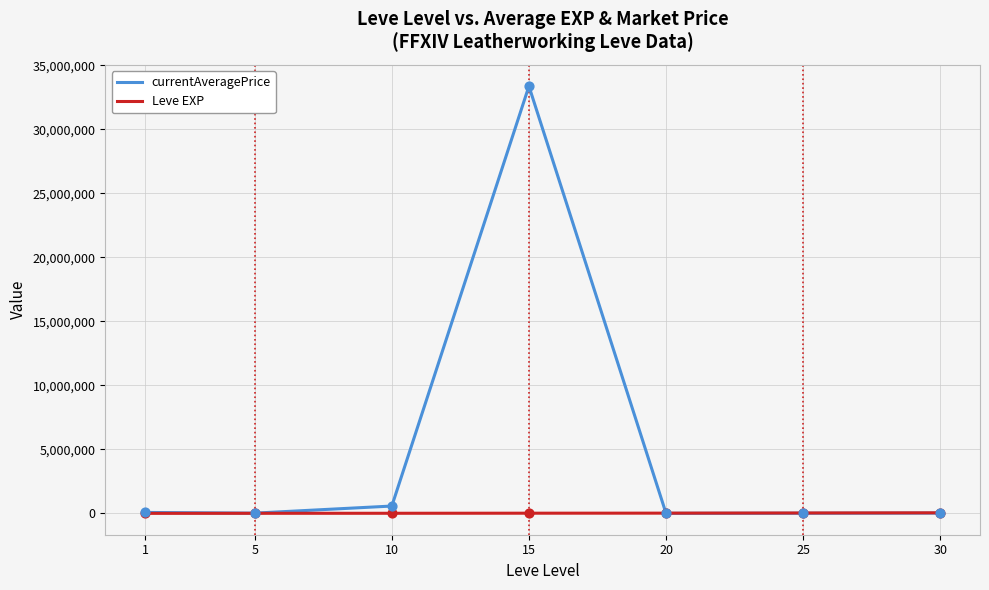

Which series has the widest spread of values?

currentAveragePrice